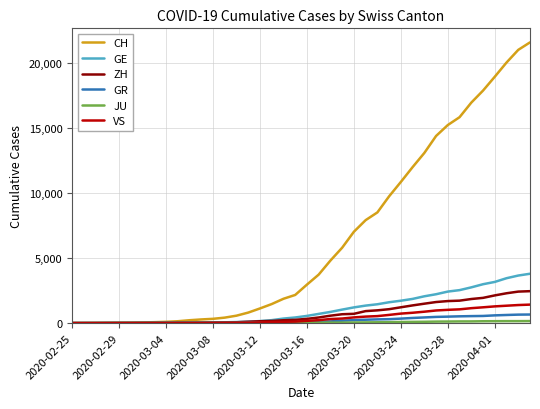

What is the maximum value for VS?

1418